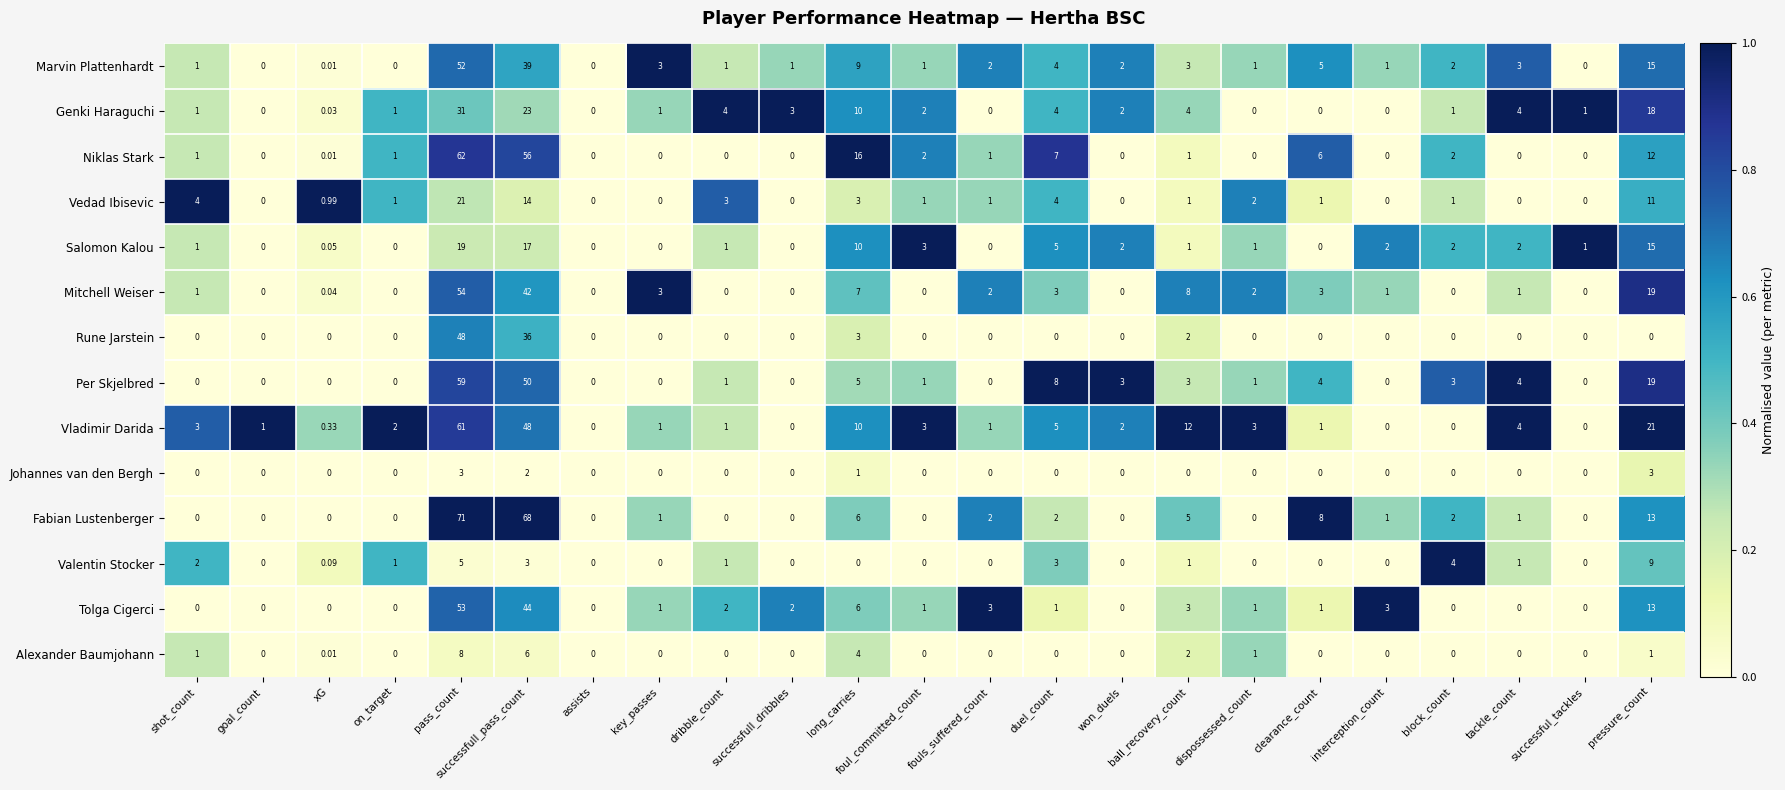

What is the difference between the highest and lowest values at shot_count?

4.0